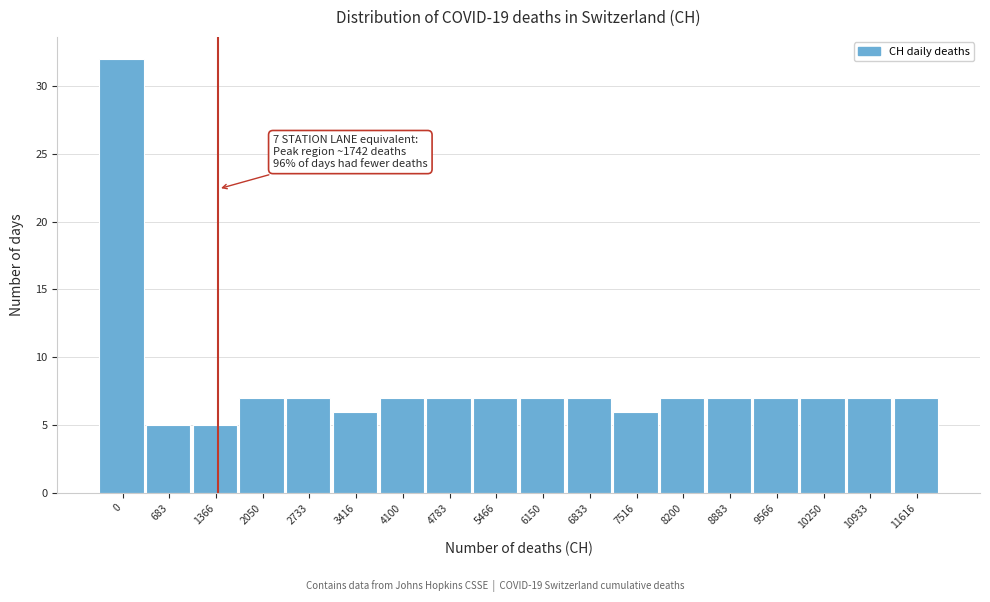

Reading left to right, what are all the values shown in this chart?

32	5	5	7	7	6	7	7	7	7	7	6	7	7	7	7	7	7